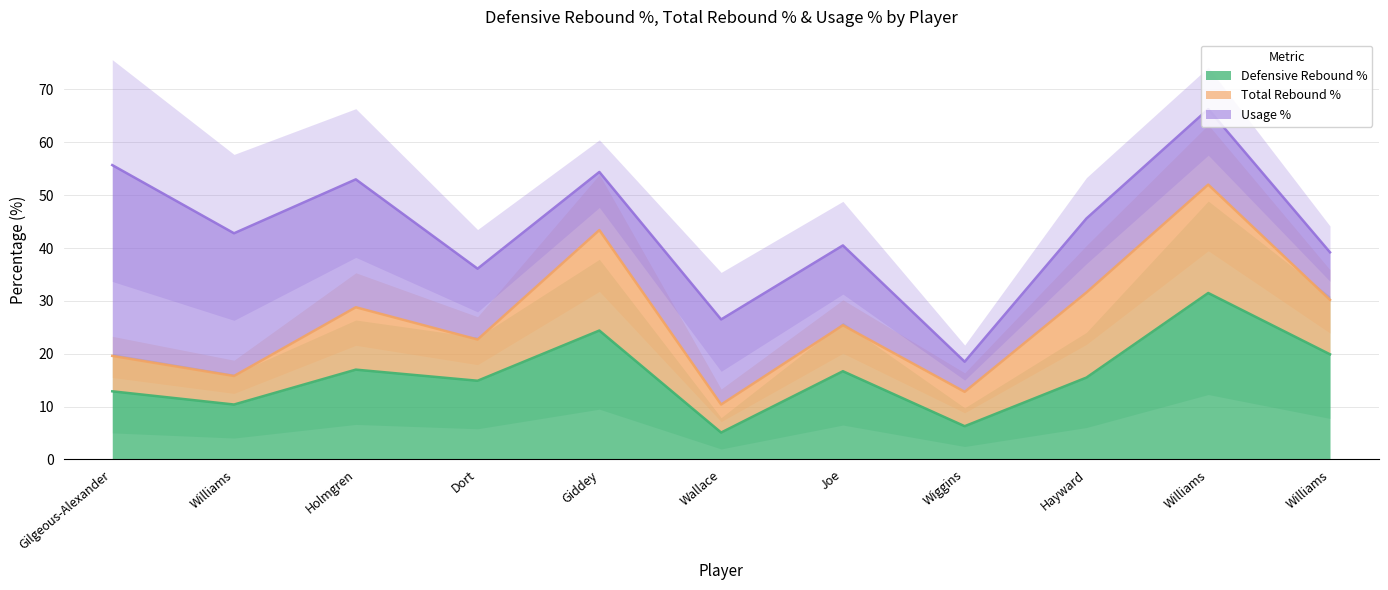

Where is Total Rebound % nearest to the value 12?

Chet Holmgren